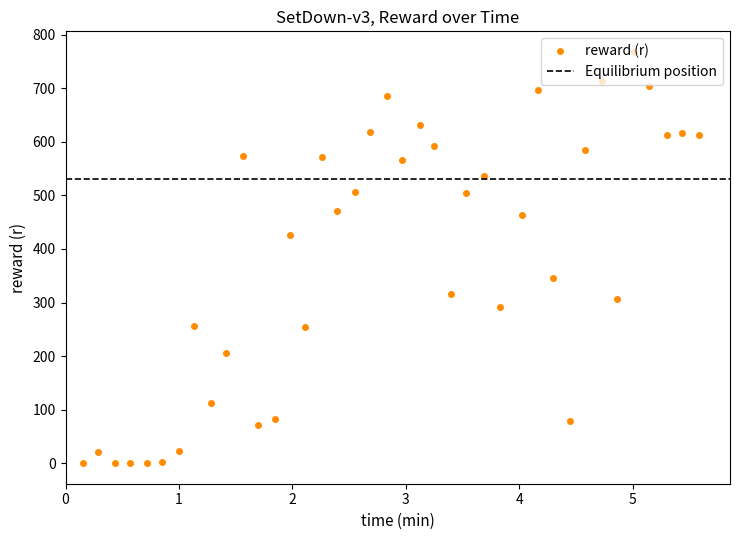

How many values are above zero?

35